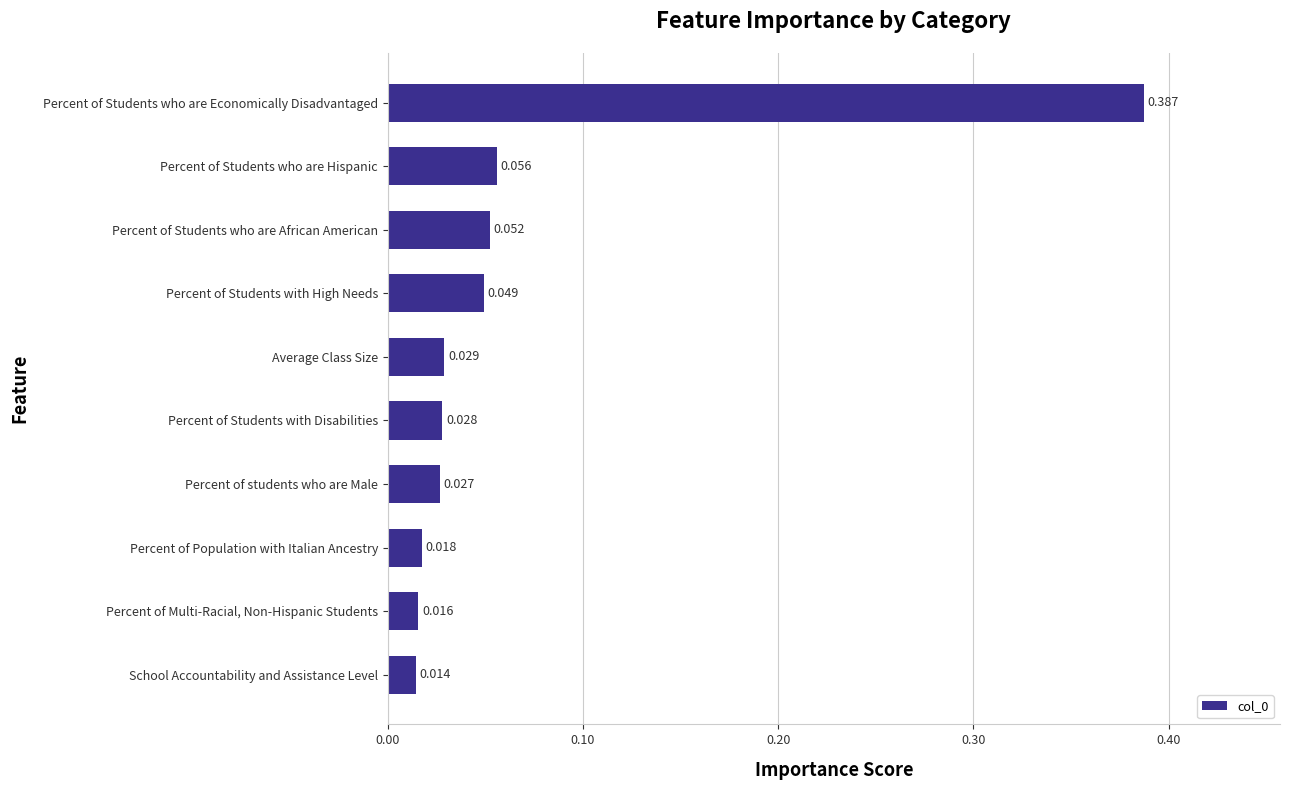

Which label corresponds to the smallest value in the chart?

School Accountability and Assistance Level